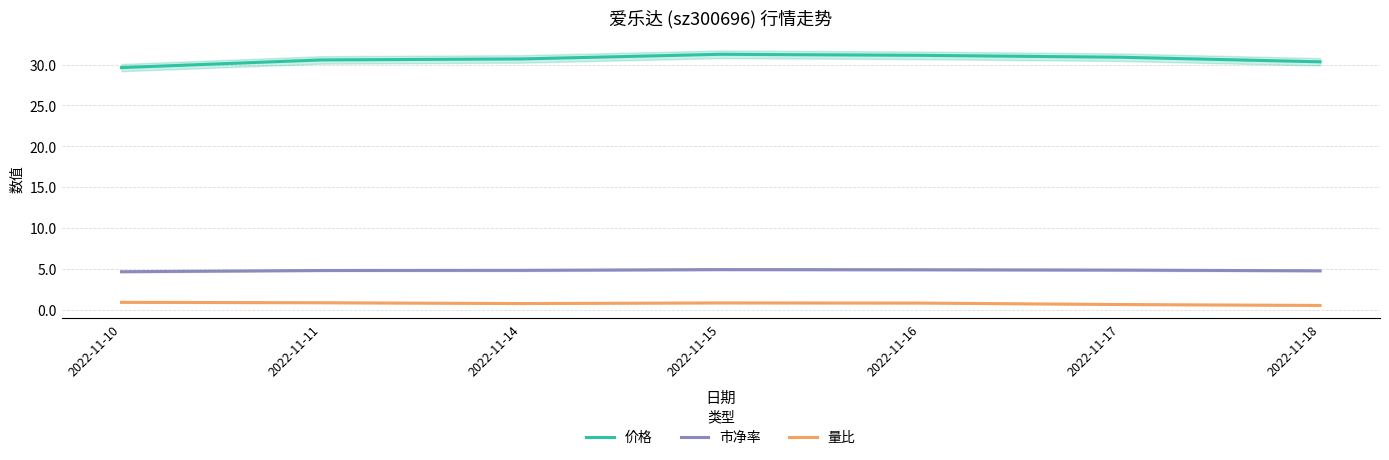

What is the spread (max minus min) of values at 2022-11-11?

29.7